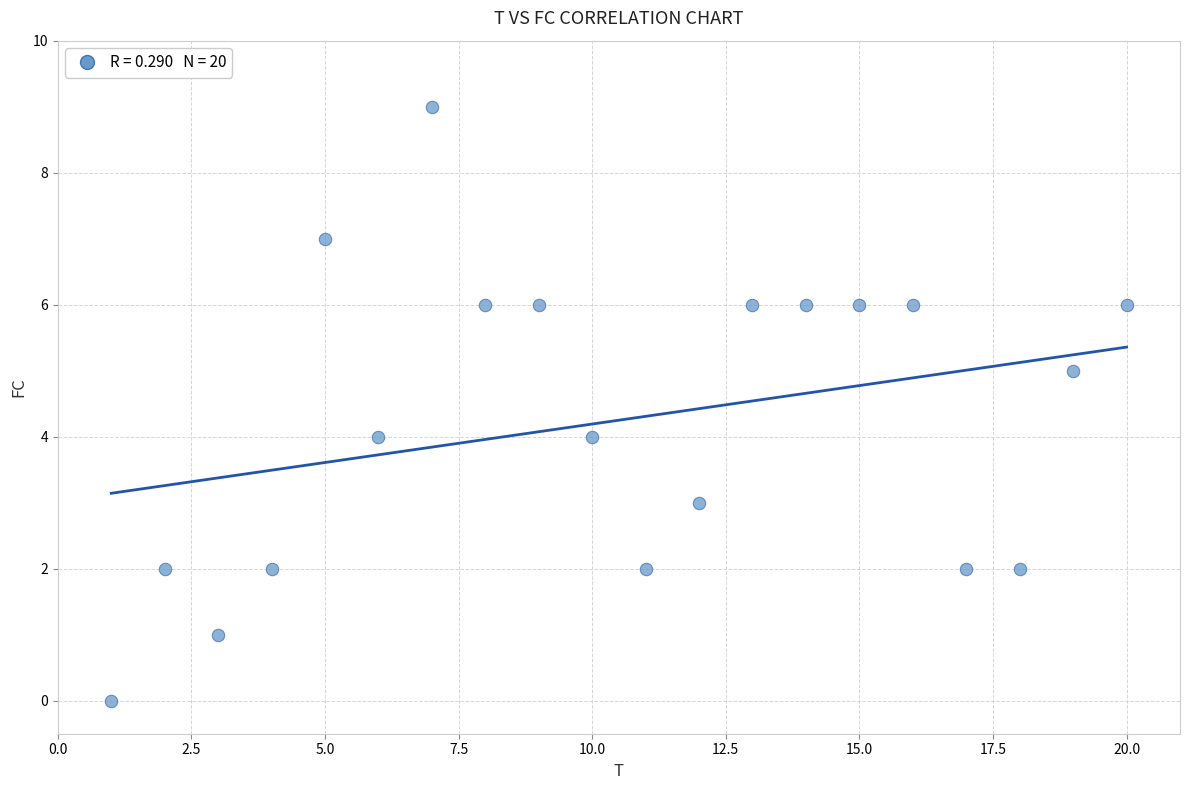

What is the range of Y values (max minus min)?

9